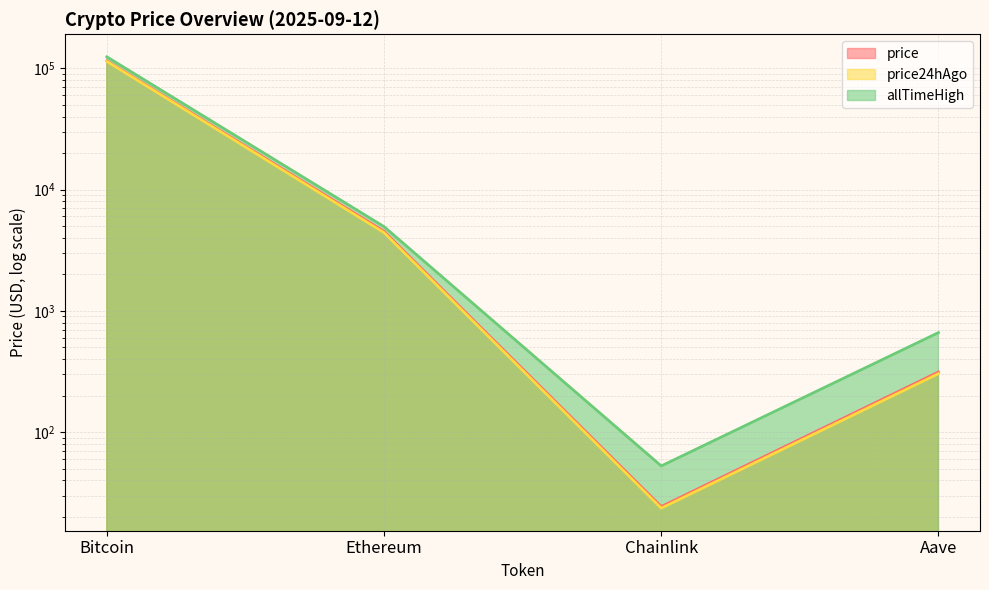

How many data points does each series have?

4